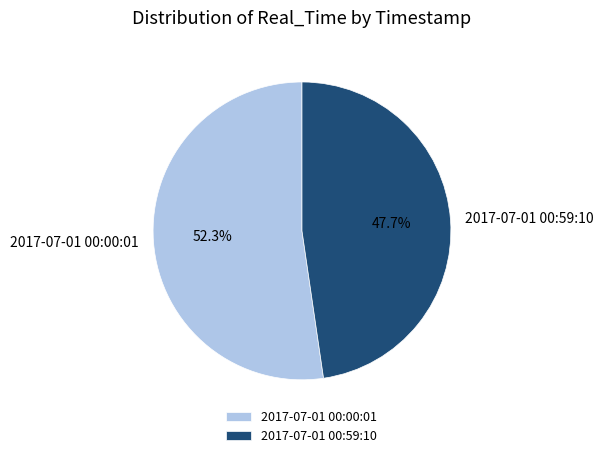

What is the largest slice in the pie chart?

2017-07-01 00:00:01